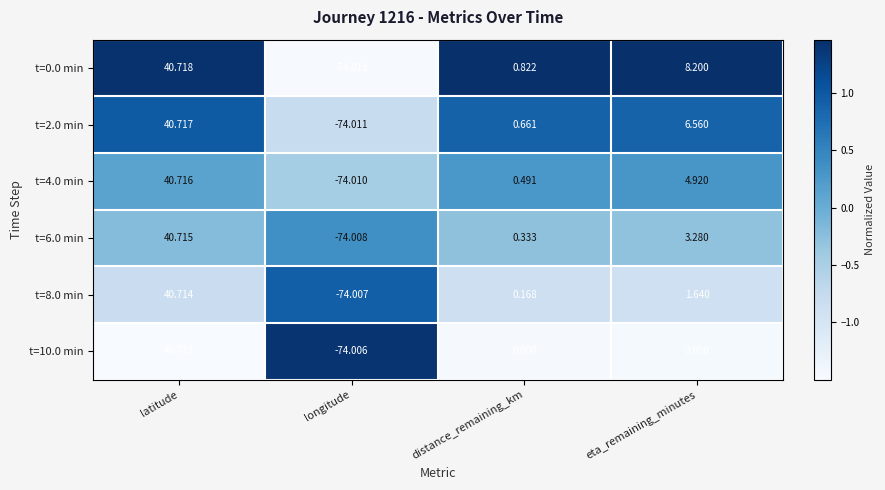

How many values in t=2.0 min are above zero?

3